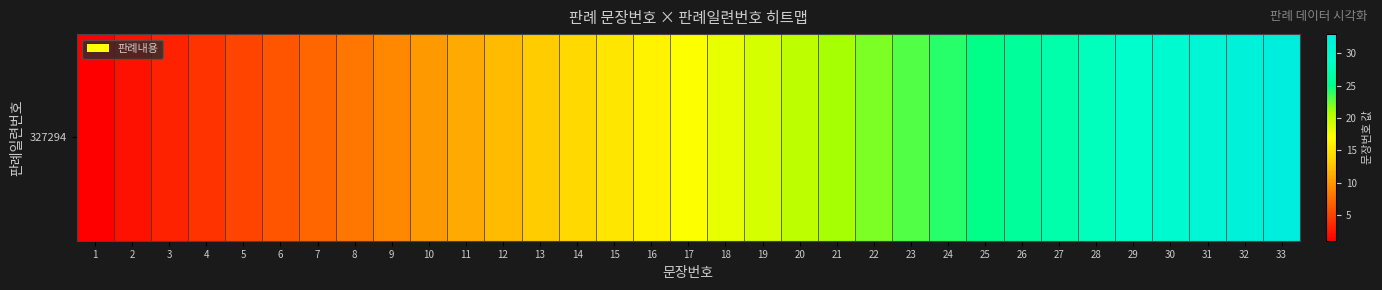

List the labels in order of value, largest first.

33, 32, 31, 30, 29, 28, 27, 26, 25, 24, 23, 22, 21, 20, 19, 18, 17, 16, 15, 14, 13, 12, 11, 10, 9, 8, 7, 6, 5, 4, 3, 2, 1